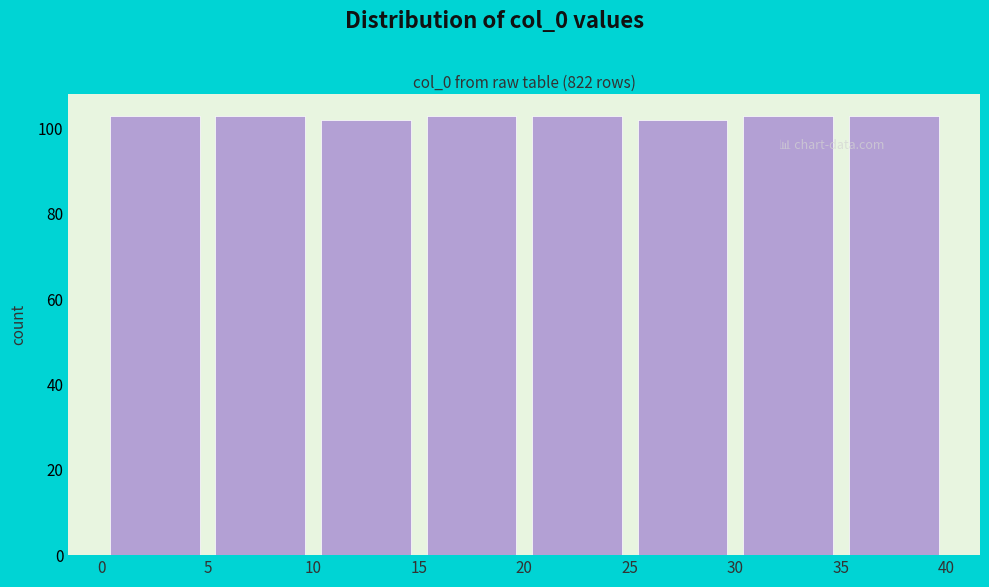

Reading left to right, transcribe this chart: for each bar, give the range it covers on the x-axis and its height. The values are not printed on the chart, so give them approximately, as read against the axis.

0 to 5: 104
5 to 10: 104
10 to 15: 102
15 to 20: 104
20 to 25: 104
25 to 30: 102
30 to 35: 104
35 to 40: 104